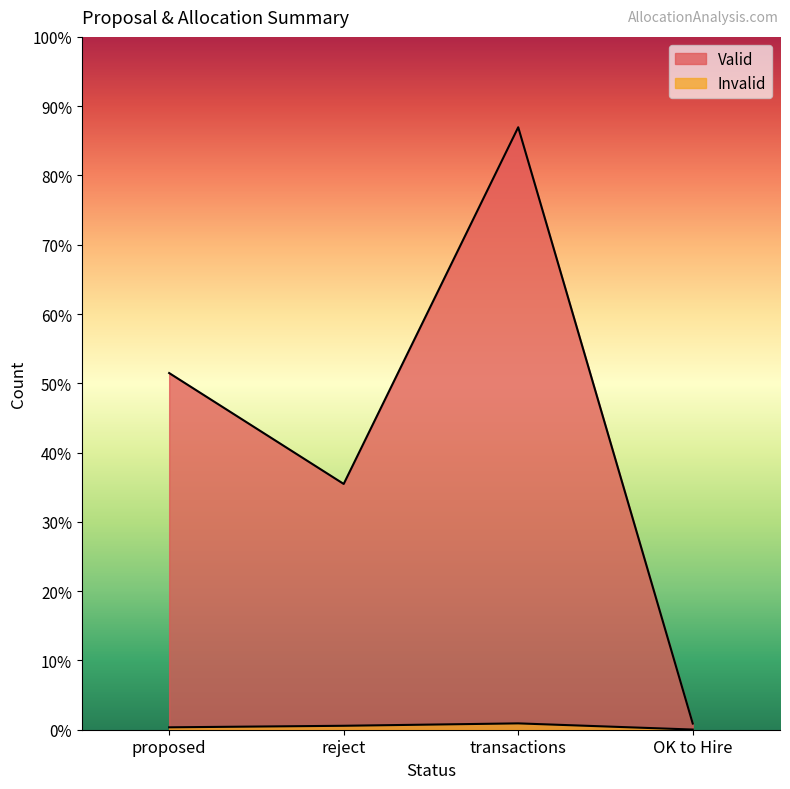

Reading right to left, extract all data points from this chart.

Valid: 36	3515	1434	2081
Invalid: 1	37	23	14